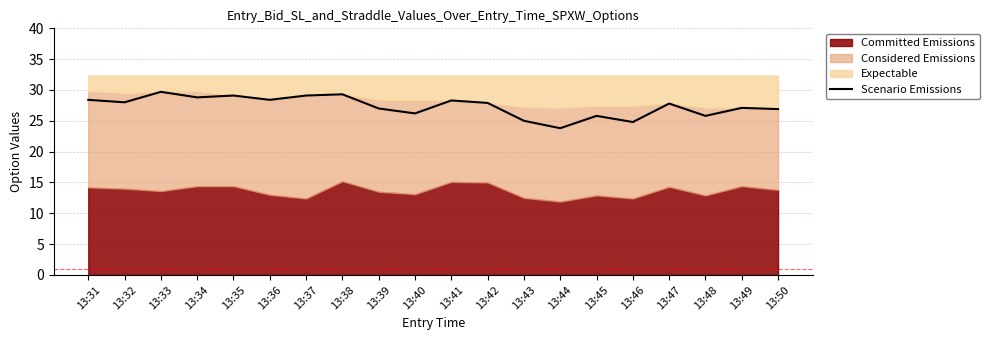

How many interior local valleys (lower than both neighbors) does the data have?

7